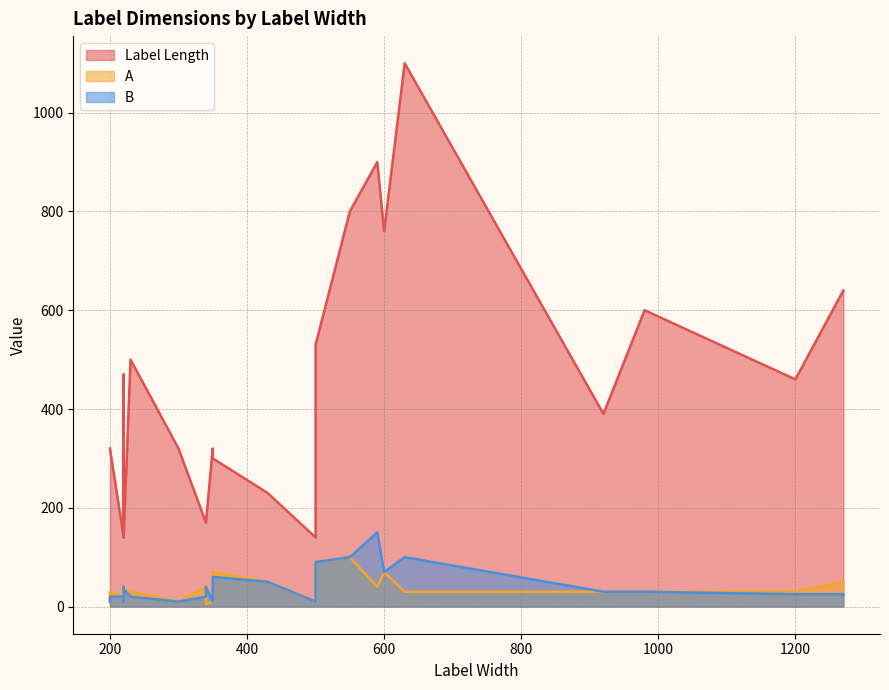

Where is A nearest to the value 52?

430